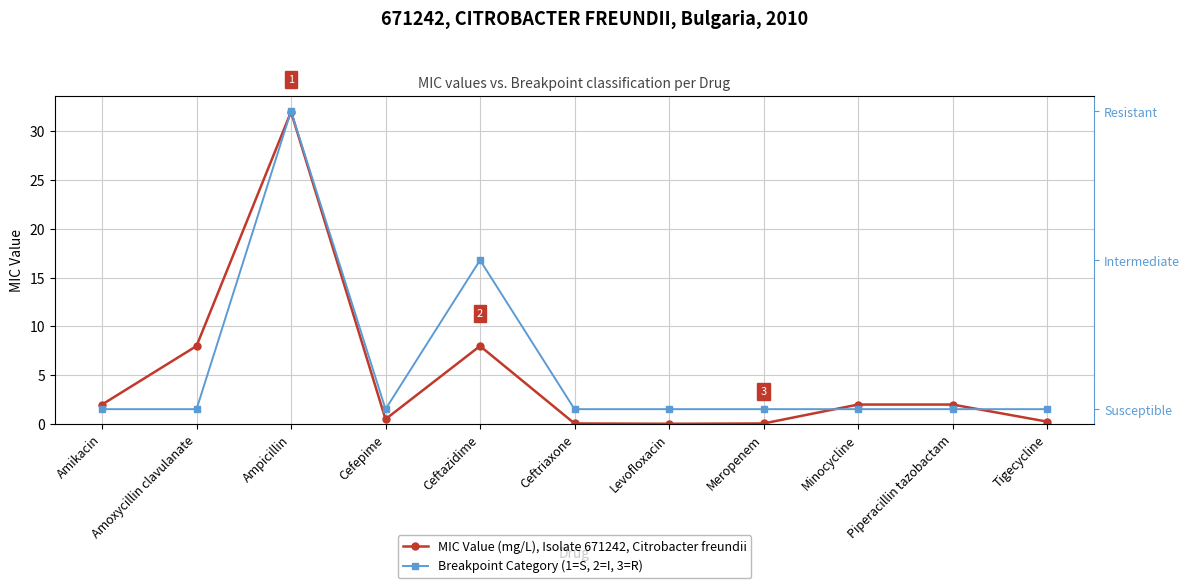

What is the difference between the highest and lowest values at Meropenem?

0.9